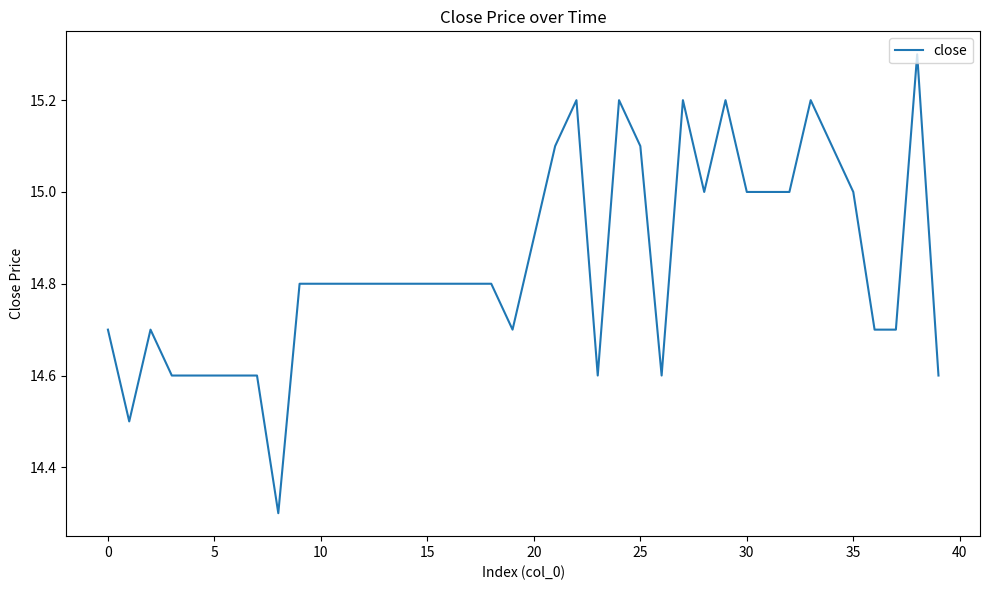

What is the maximum value shown in the chart?

15.3